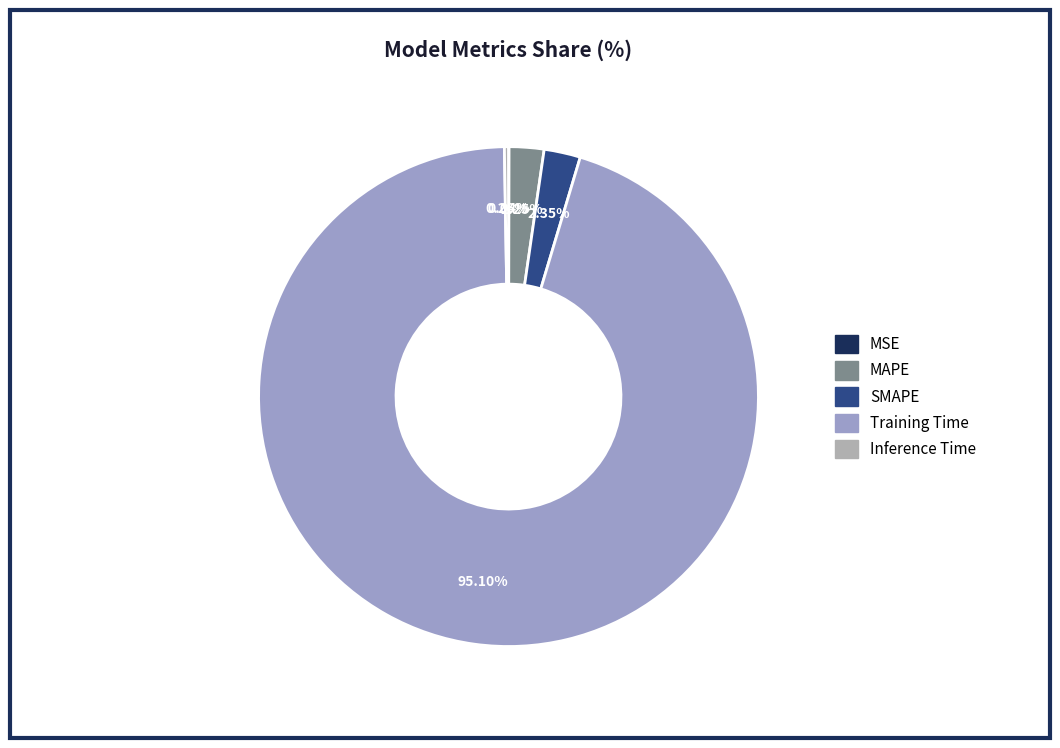

Combined, do Training Time and MSE account for over 50%?

Yes